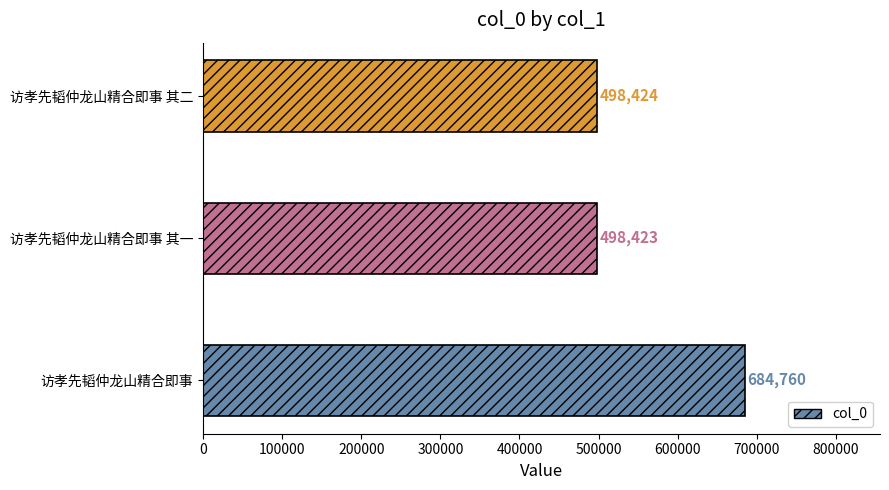

What is the average value?

560536